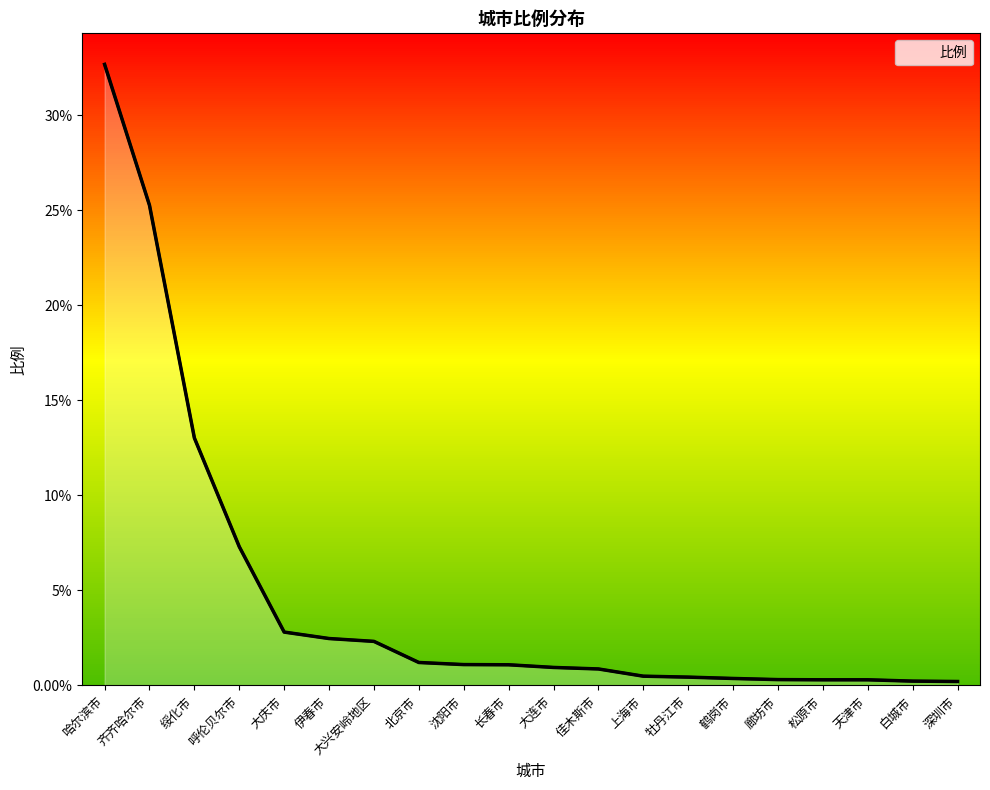

What position from the left is 哈尔滨市?

1